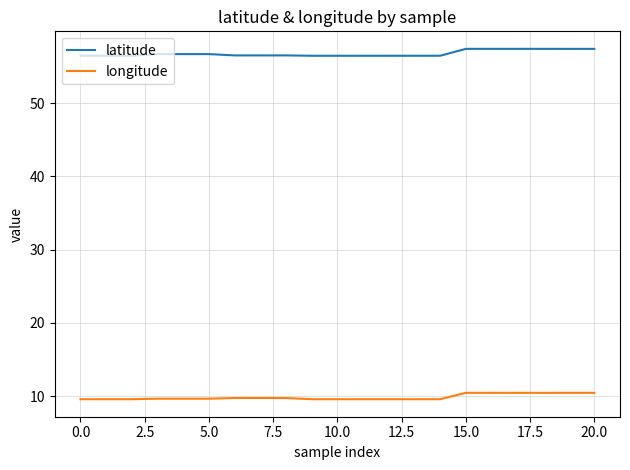

Which series has the largest range (max minus min)?

latitude